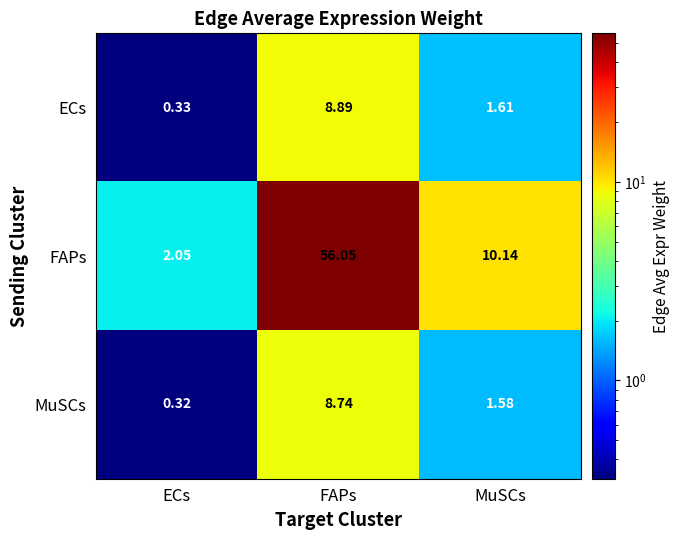

At which label does MuSCs reach its peak?

FAPs